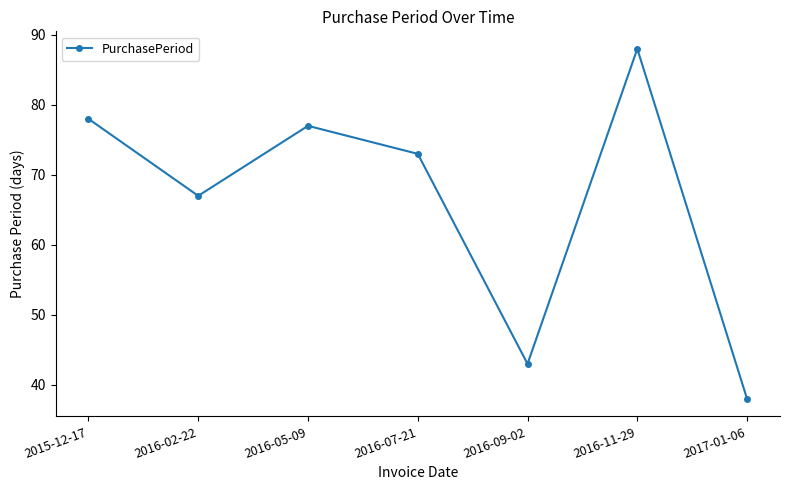

Reading left to right, transcribe all the data shown in this chart.

2015-12-17=78	2016-02-22=67	2016-05-09=77	2016-07-21=73	2016-09-02=43	2016-11-29=88	2017-01-06=38